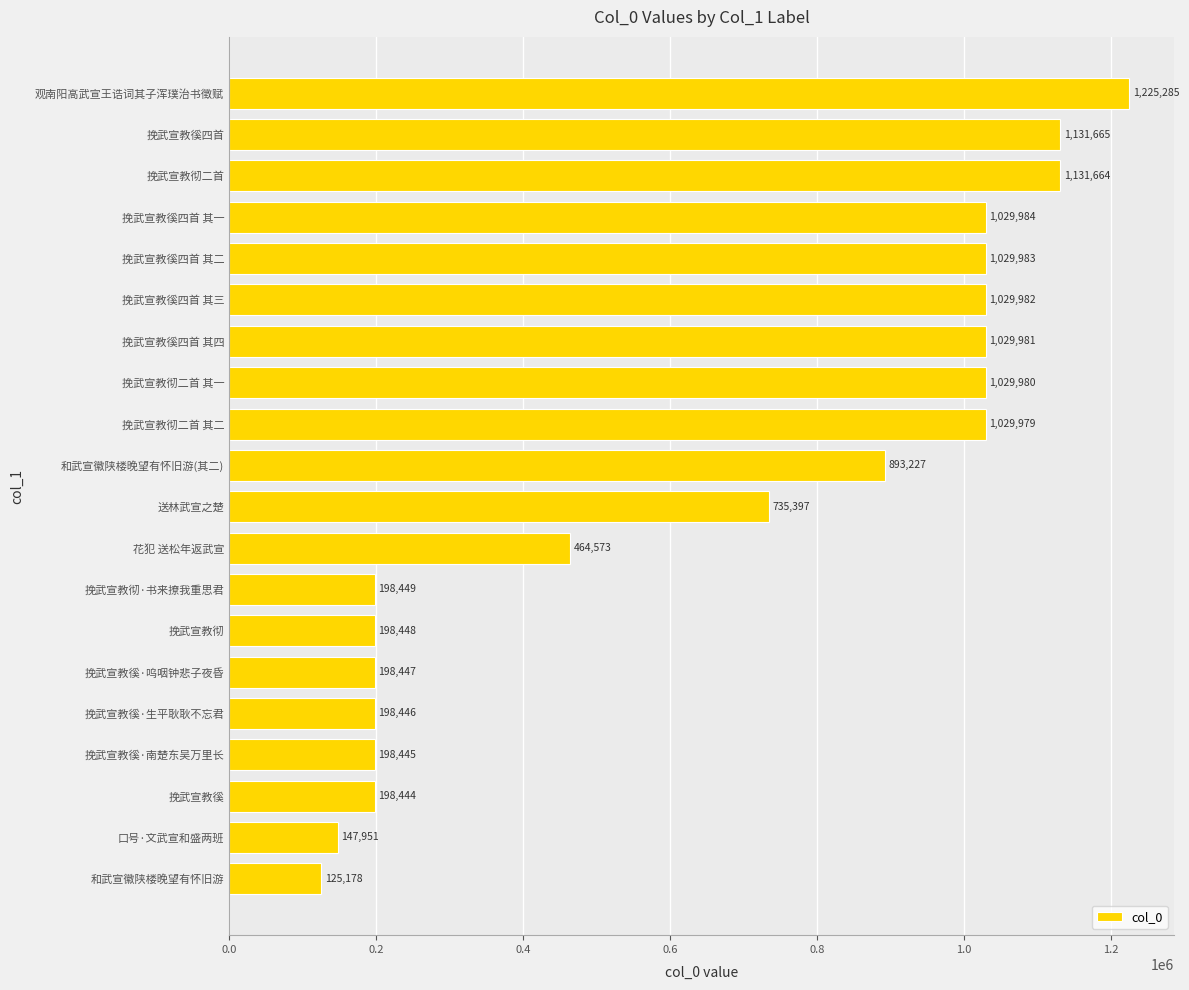

What position from the bottom is 挽武宣教彻二首 其二?

12